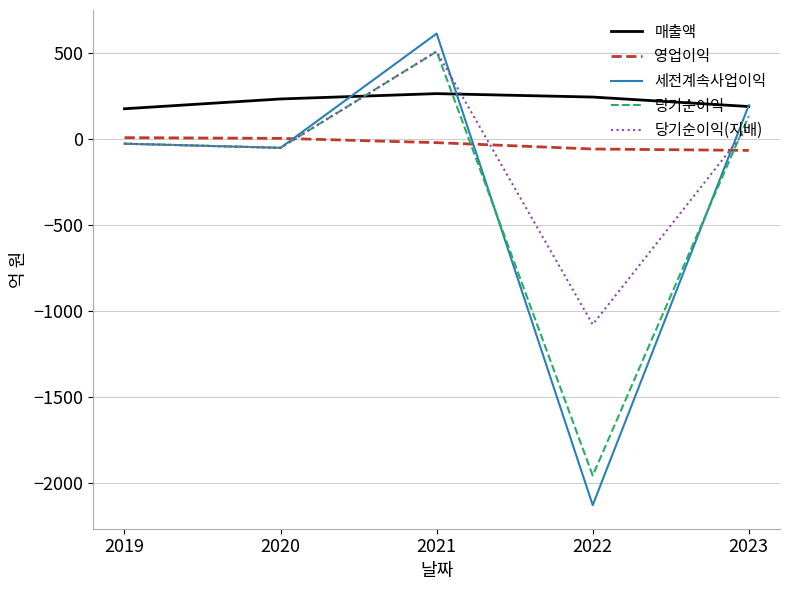

What is the smallest value displayed?

-2128